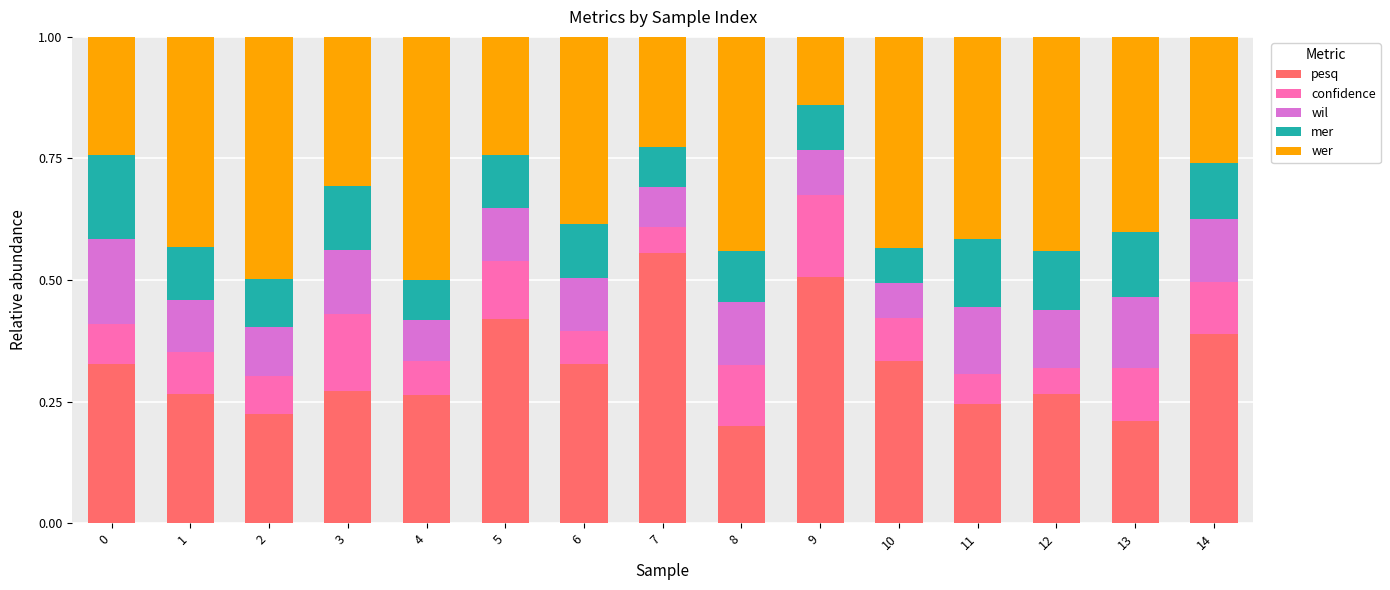

Is it true that pesq equals 0.3 at 12?

True